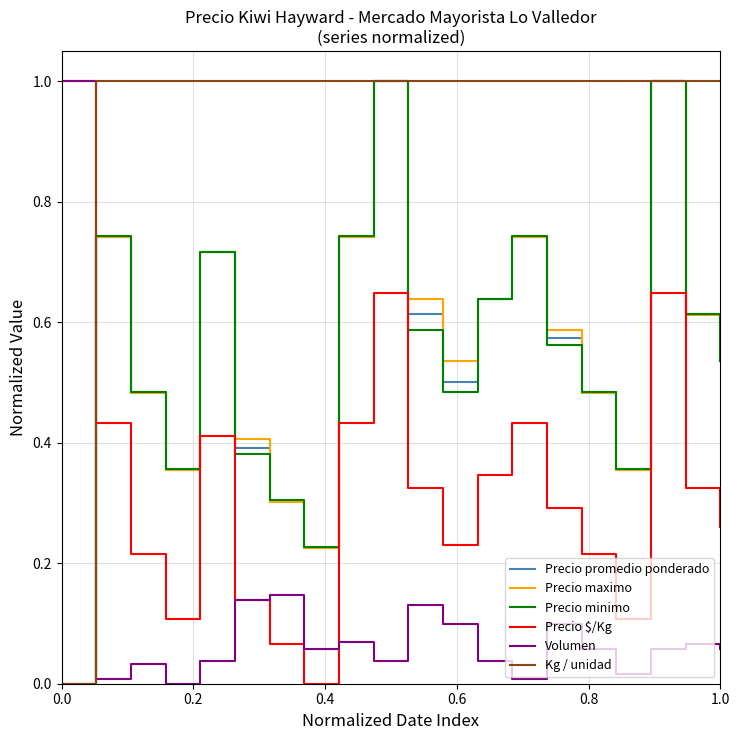

Does the chart have visible grid lines?

Yes